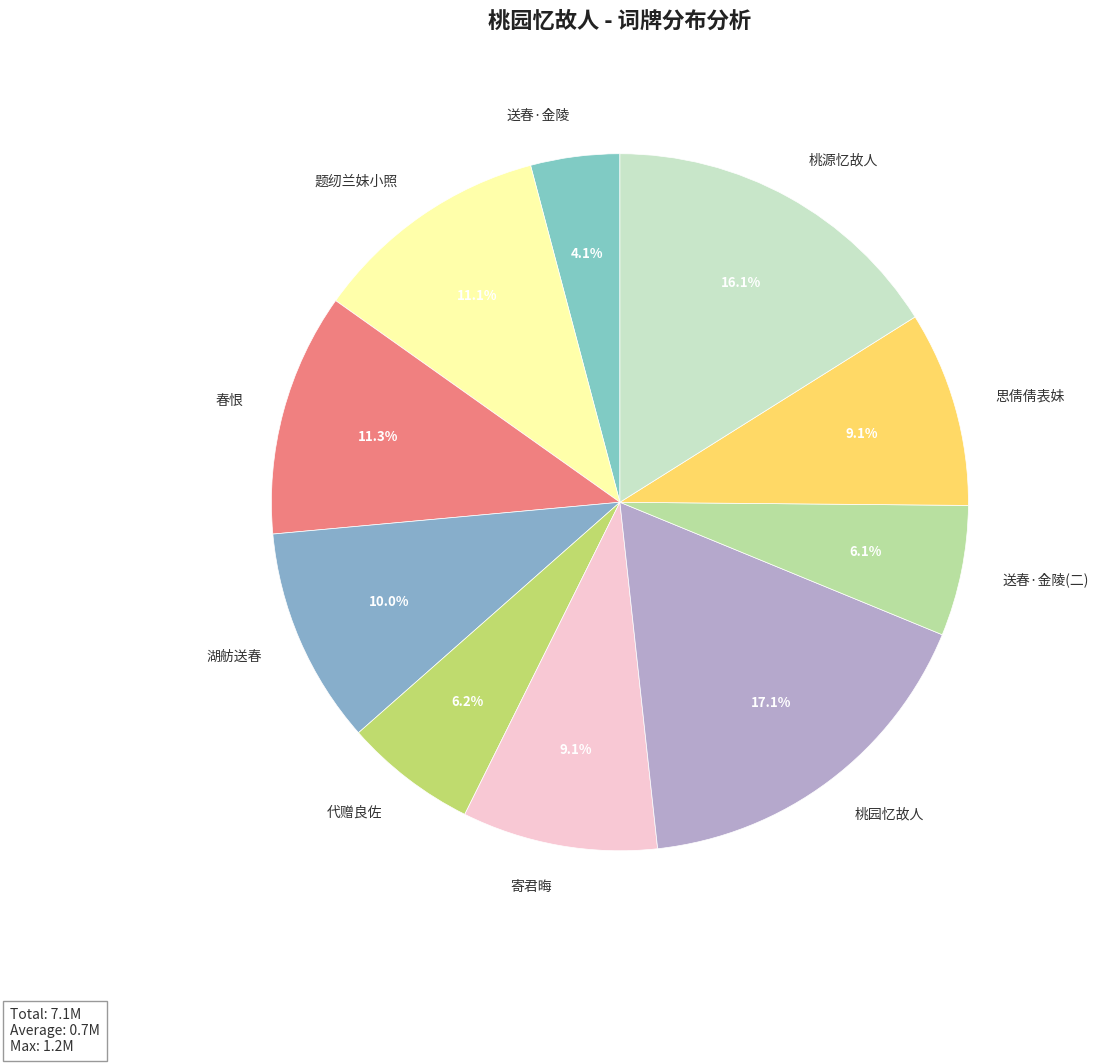

Approximately how many times larger is the value at 湖舫送春 compared to 桃园忆故人?

0.6